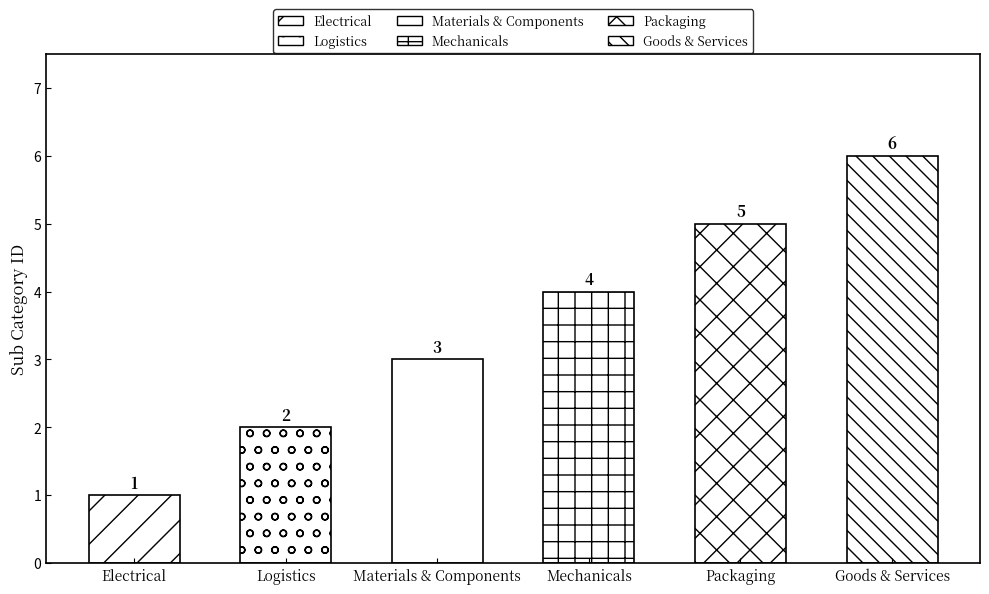

At which label does the data first exceed 4?

Packaging